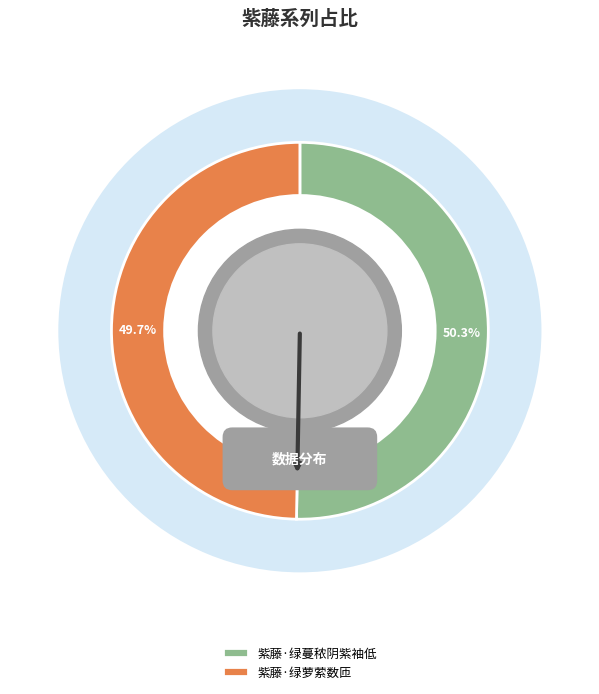

Is it true that 紫藤·绿蔓秾阴紫袖低 is 50% of the pie?

True